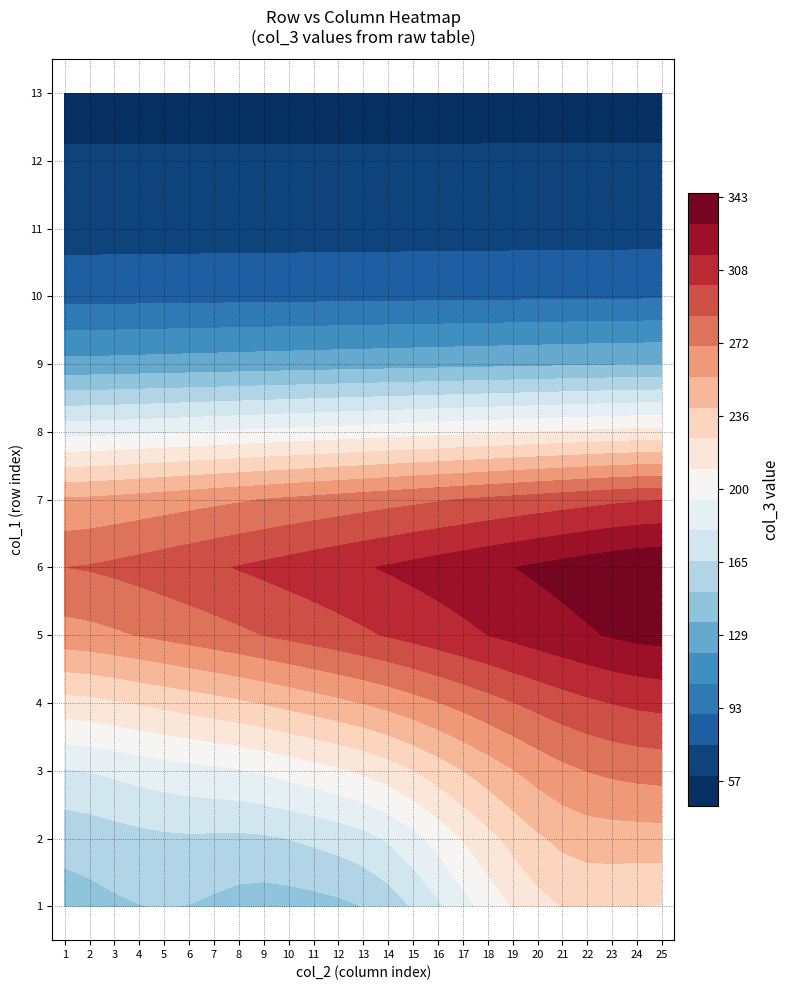

Which category has the highest value in the 2 series?

24